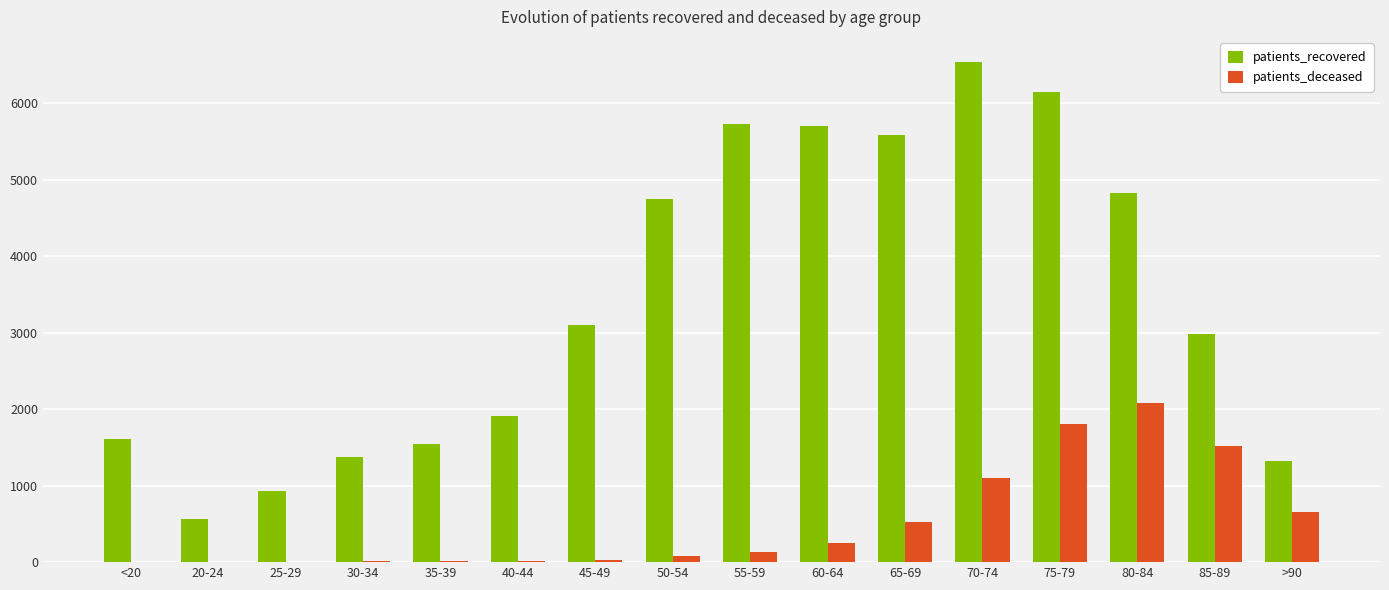

Is the value of patients_deceased at 50-54 greater than the value of patients_recovered at >90?

No